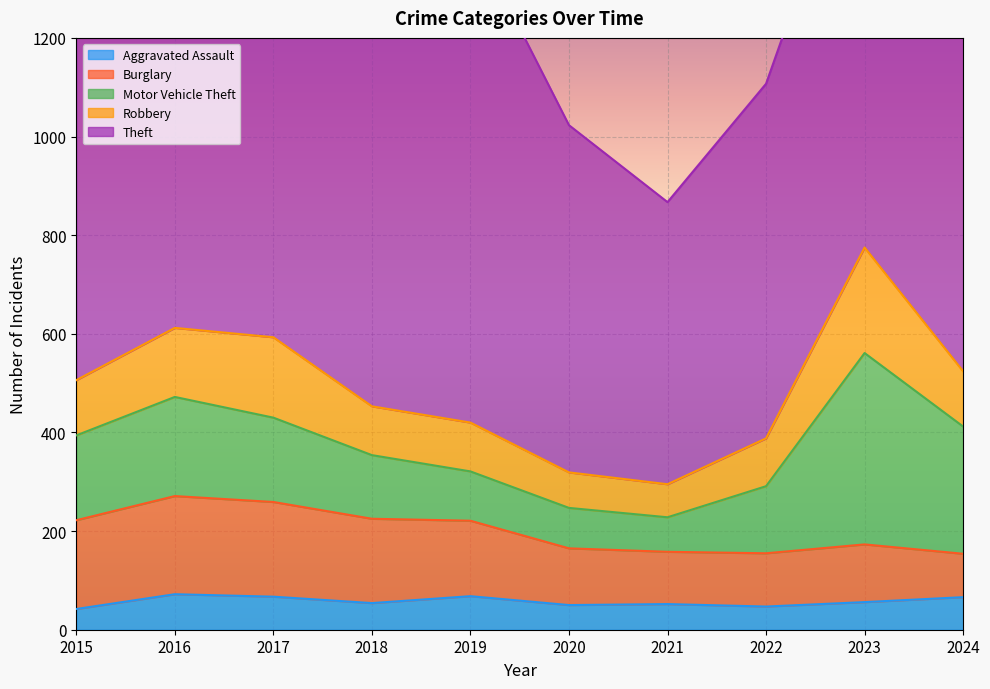

At which label does Burglary reach its minimum?

2024